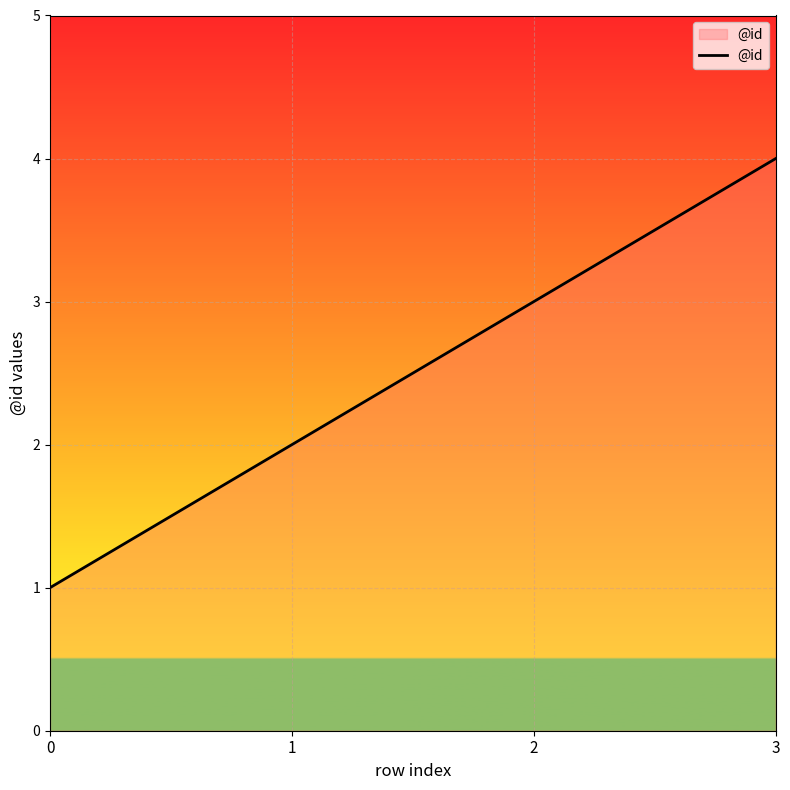

What is the minimum value shown in the chart?

1